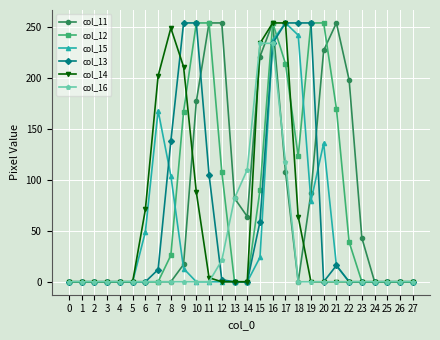

At which label is col_16 closest to 117?

17